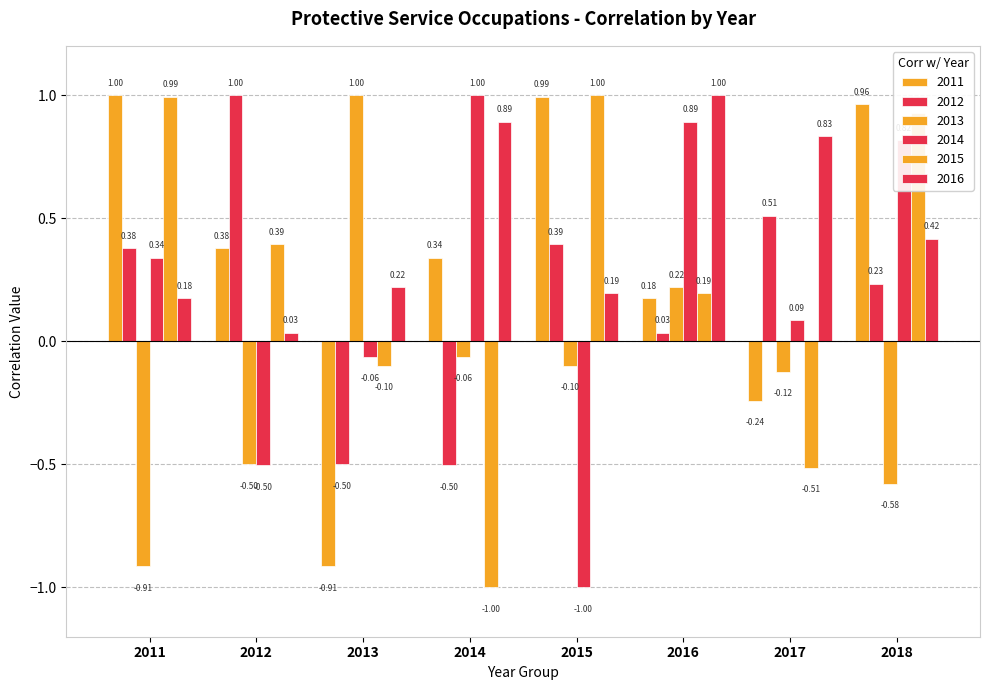

What is the average value of the 2011 series?

0.3